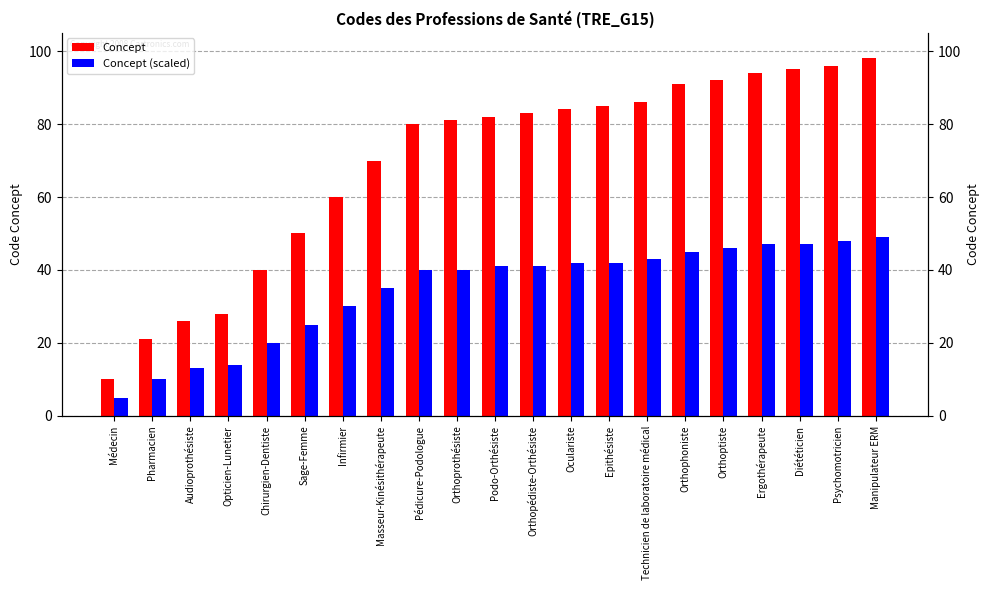

Is it true that Concept (scaled) equals 13 at Audioprothésiste?

True